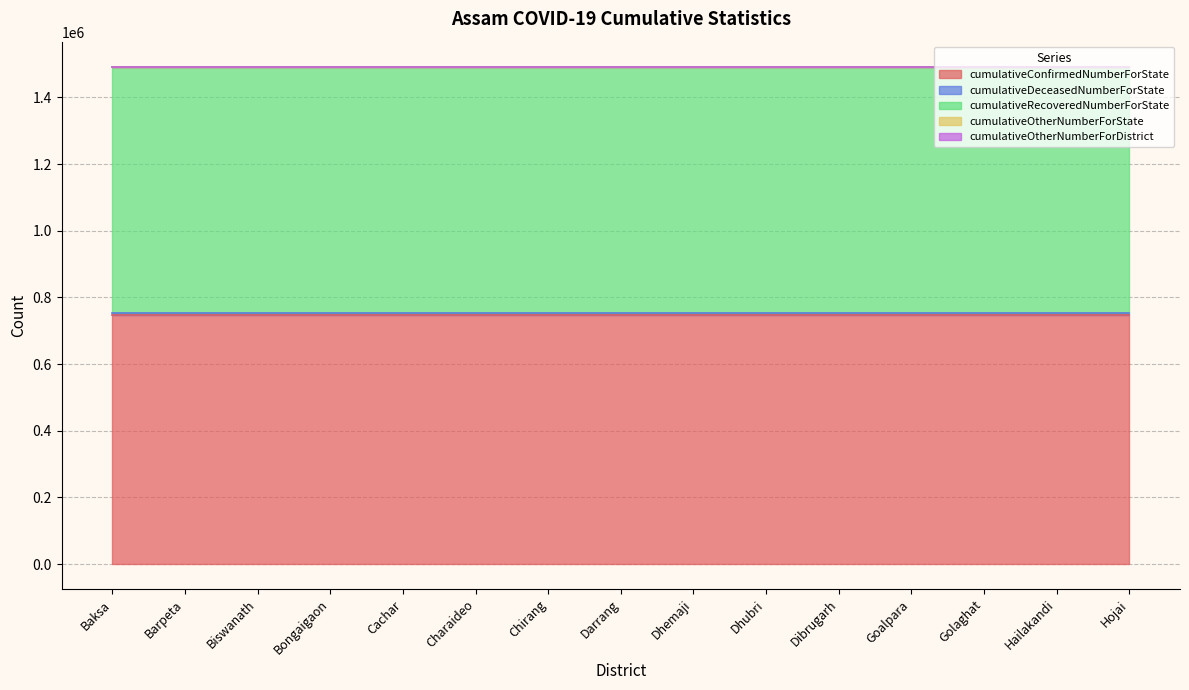

Does the chart display data point markers on the line(s)?

No